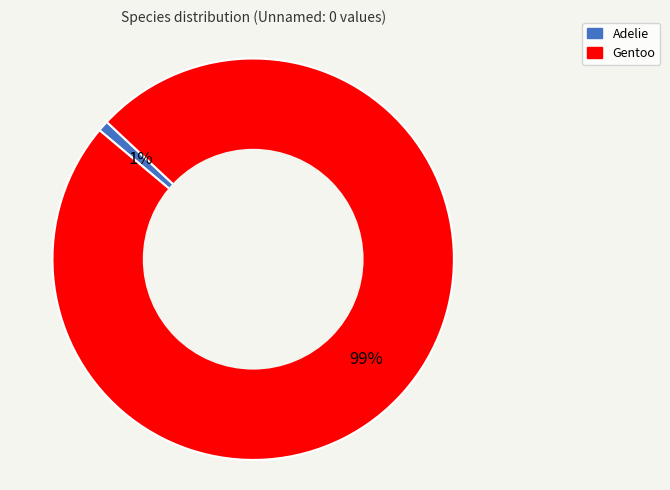

Which slice is the smallest?

Adelie